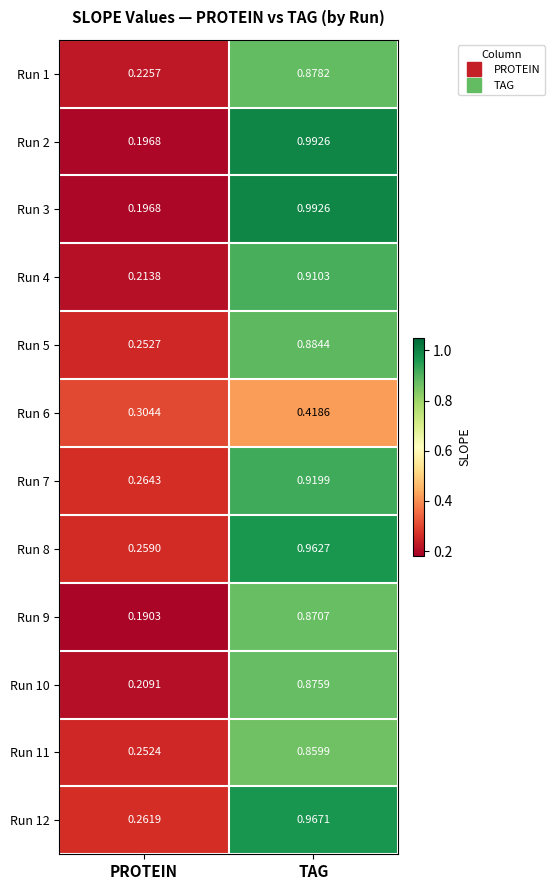

At which label does Run 5 reach its minimum?

PROTEIN